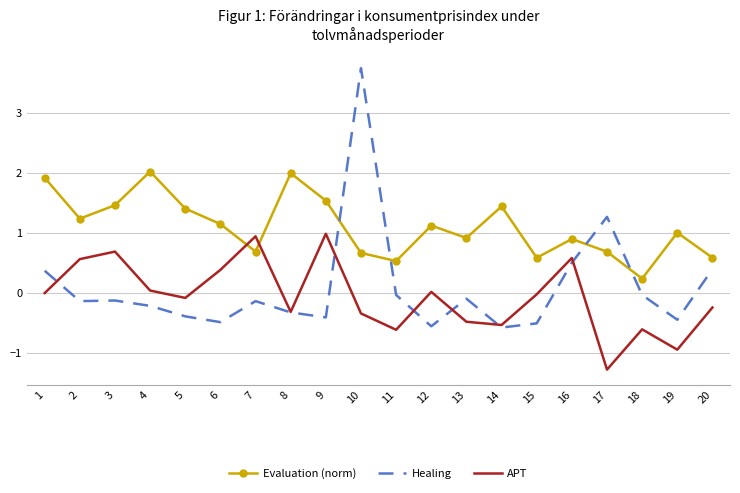

Is it true that Evaluation (norm) equals 0.2 at 13?

False